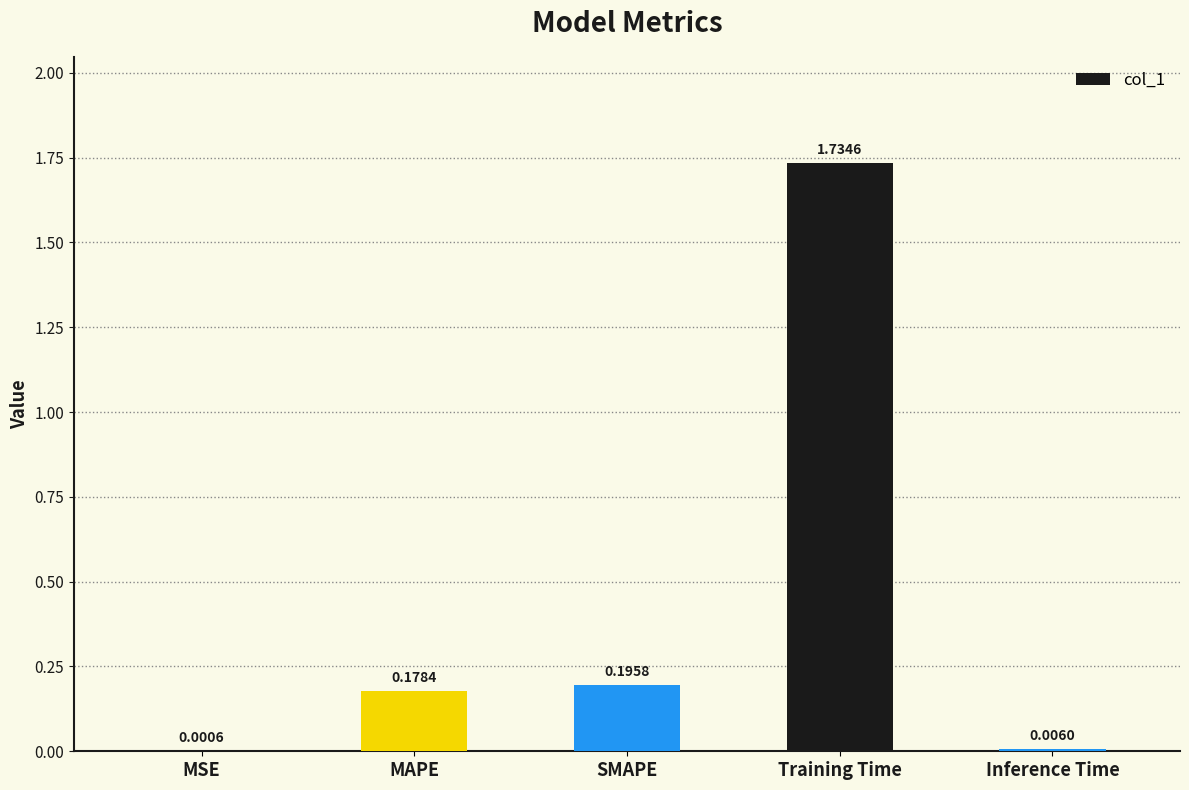

Where is the data nearest to the value 0?

MSE